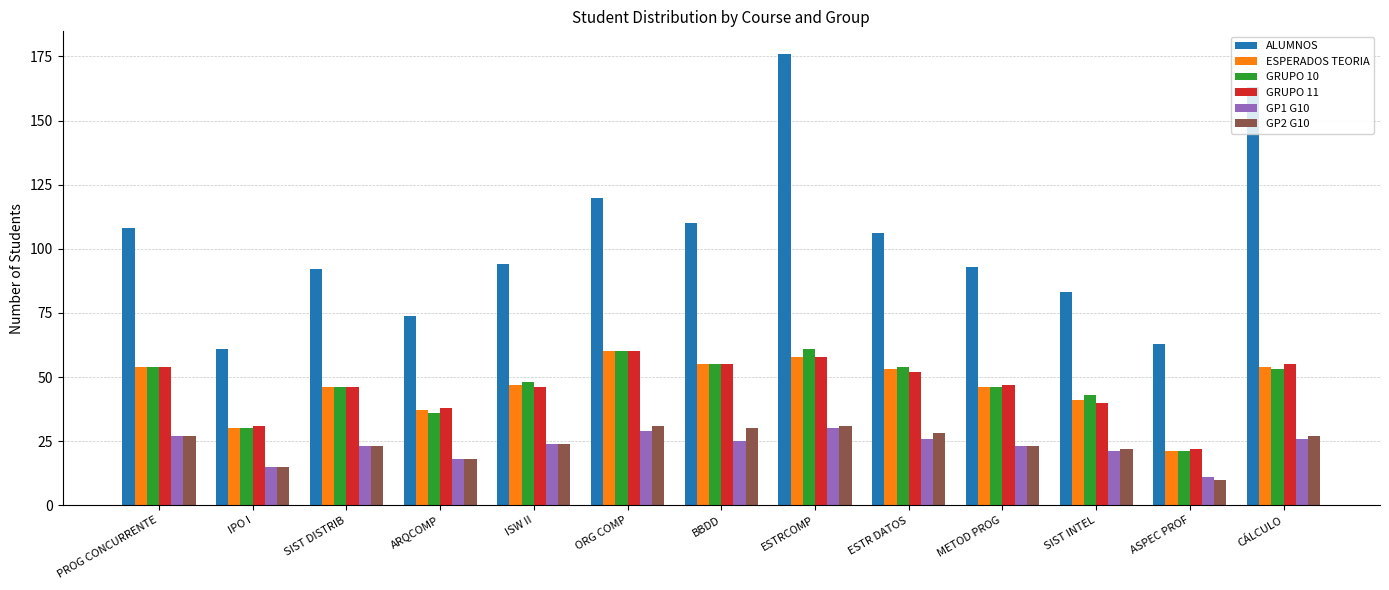

How many bars are there in total?

78